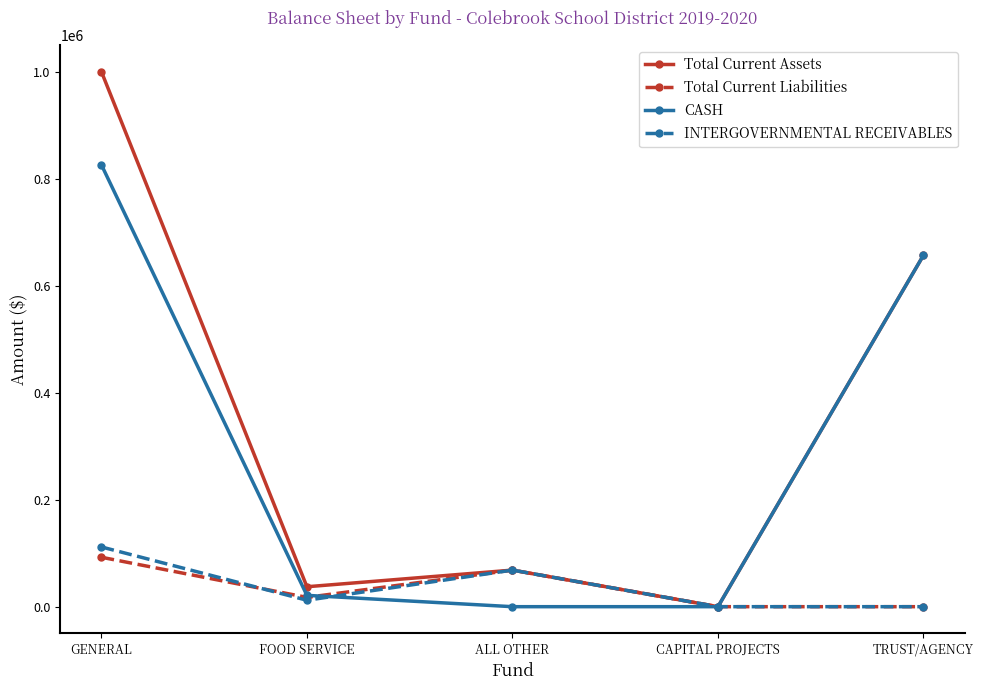

The value of Total Current Assets at GENERAL is 402814.9. True or false?

False